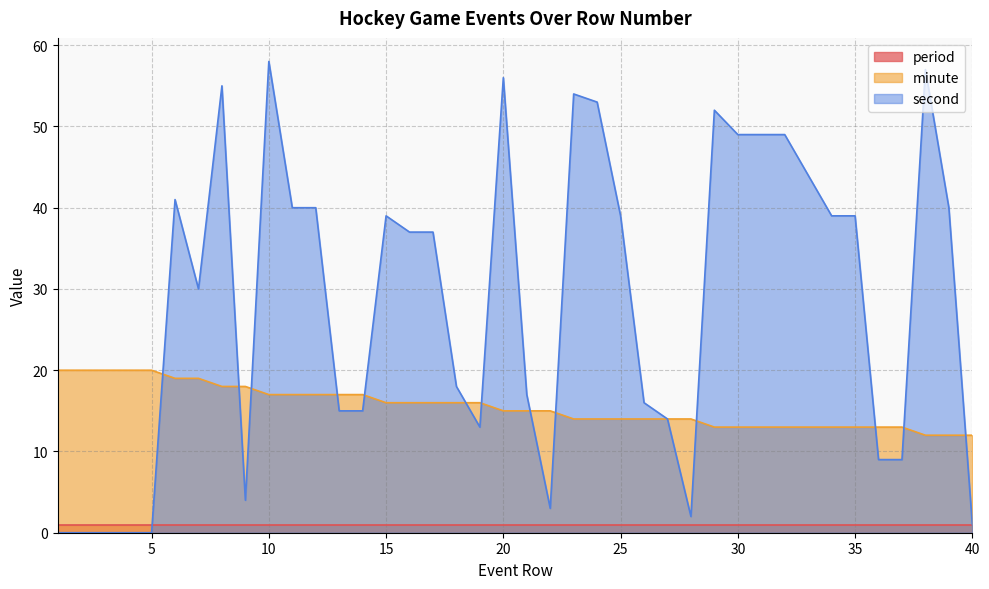

Is the value of minute at 6 greater than the value of second at 15?

No